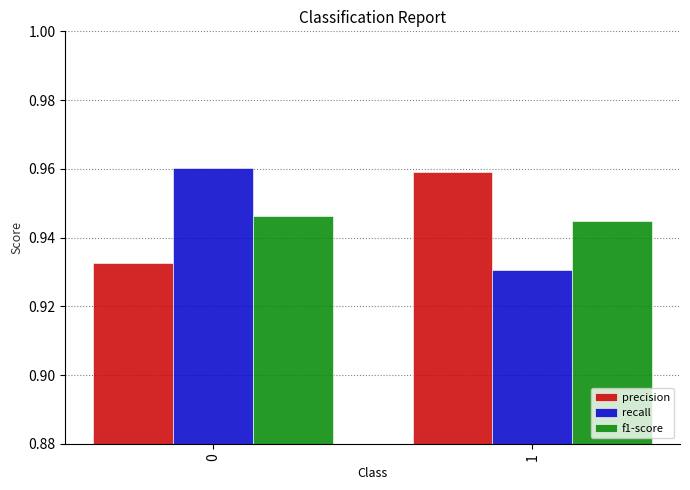

Is the value of precision at 0 greater than the value of f1-score at 1?

No